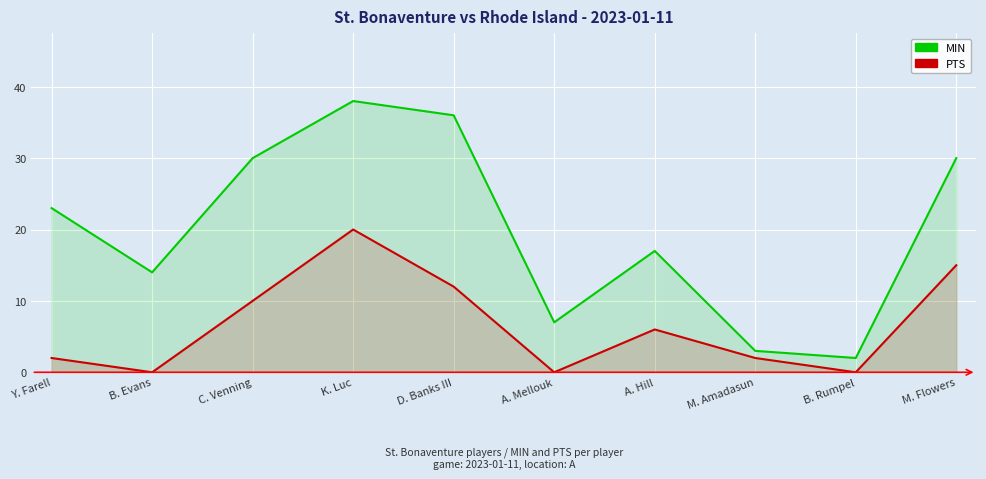

What is the value of the PTS point at the 5th from the left?

12